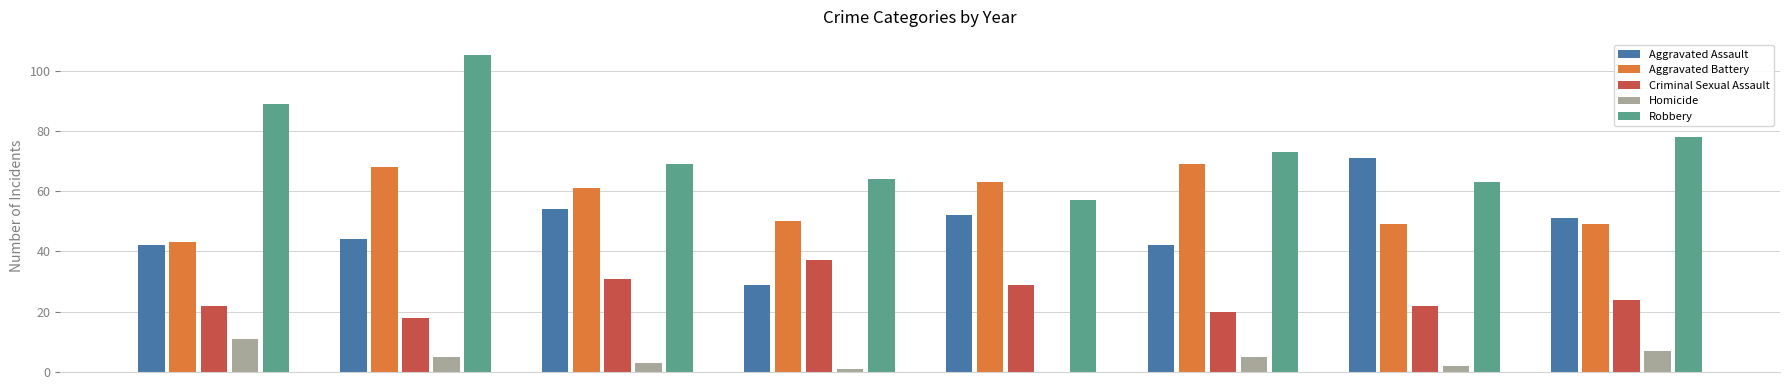

What is the maximum value shown in the chart?

105